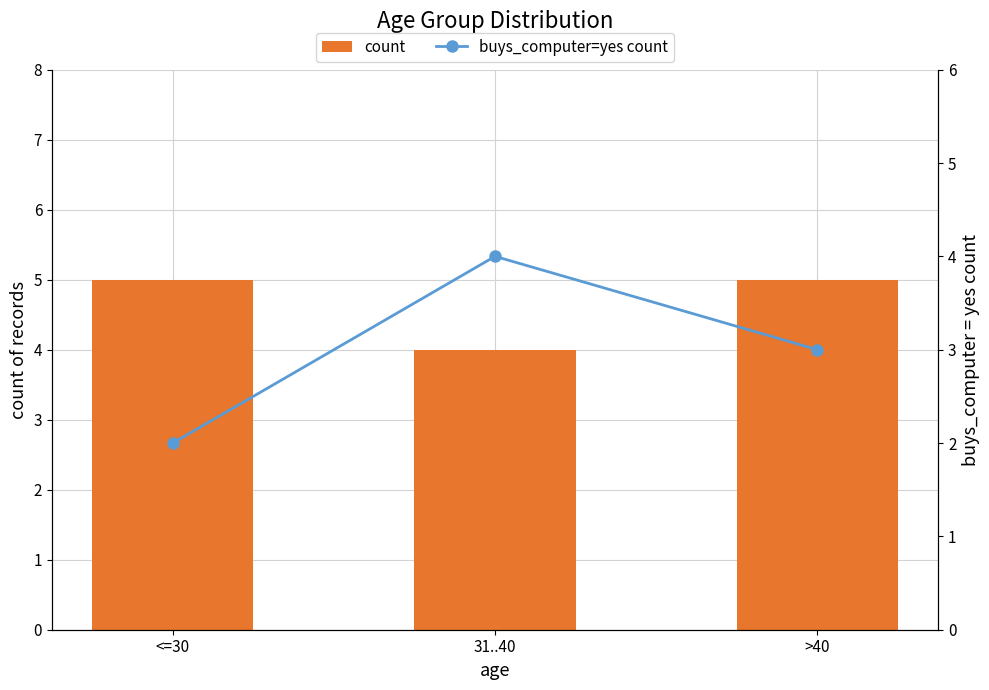

Which series has the widest spread of values?

buys_computer=yes count